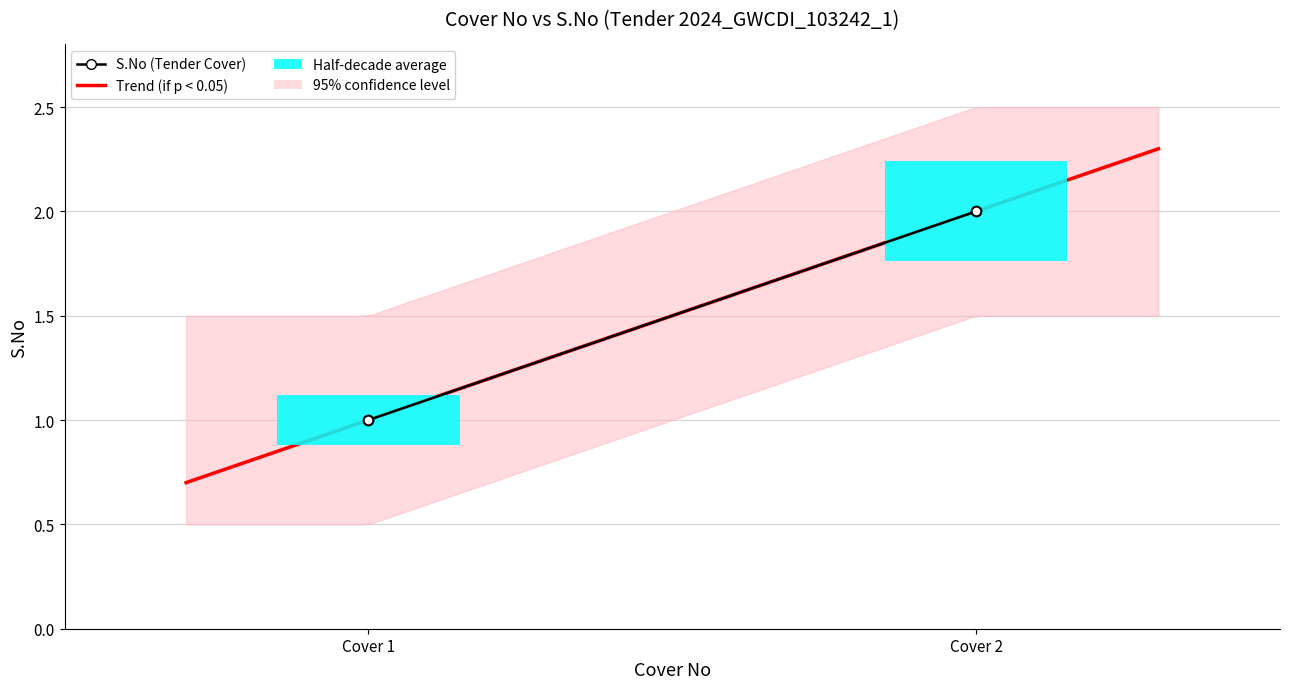

Does the chart display data point markers on the line(s)?

No